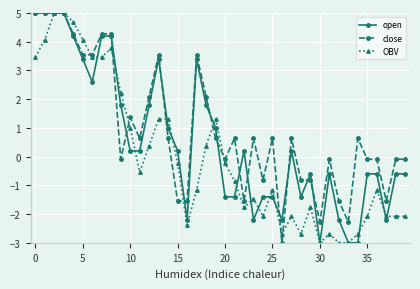

What is the smallest value displayed?

-3.0